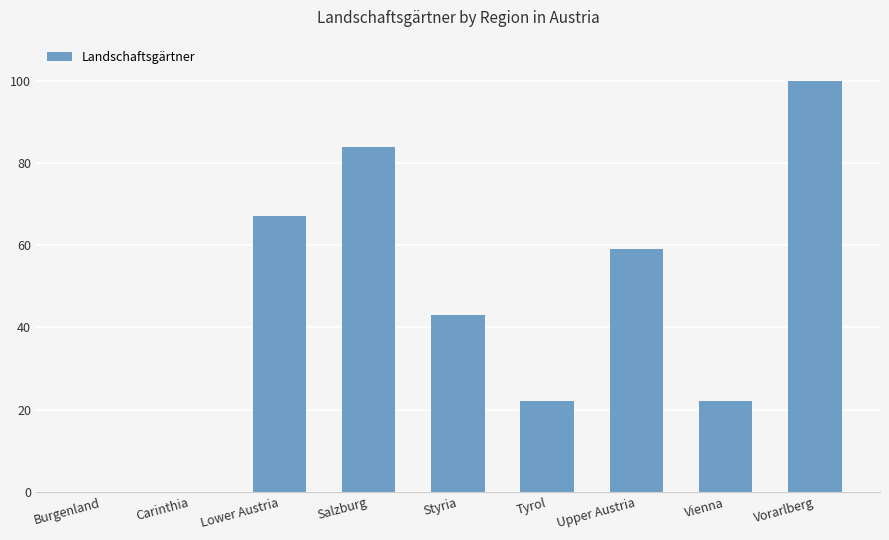

What is the approximate value at Styria?

43